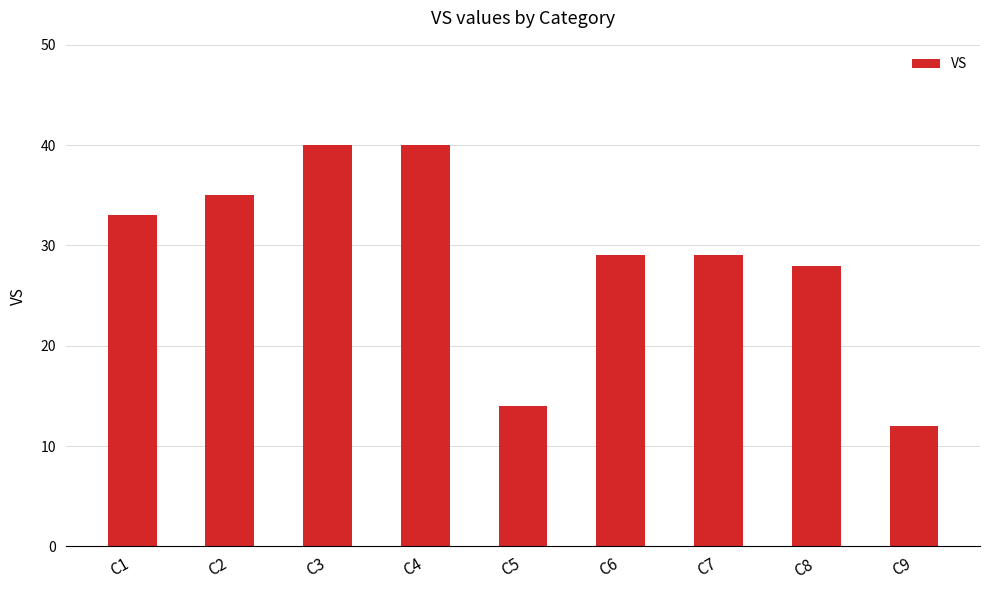

Reading left to right, transcribe all the data shown in this chart.

C1=33	C2=35	C3=40	C4=40	C5=14	C6=29	C7=29	C8=28	C9=12